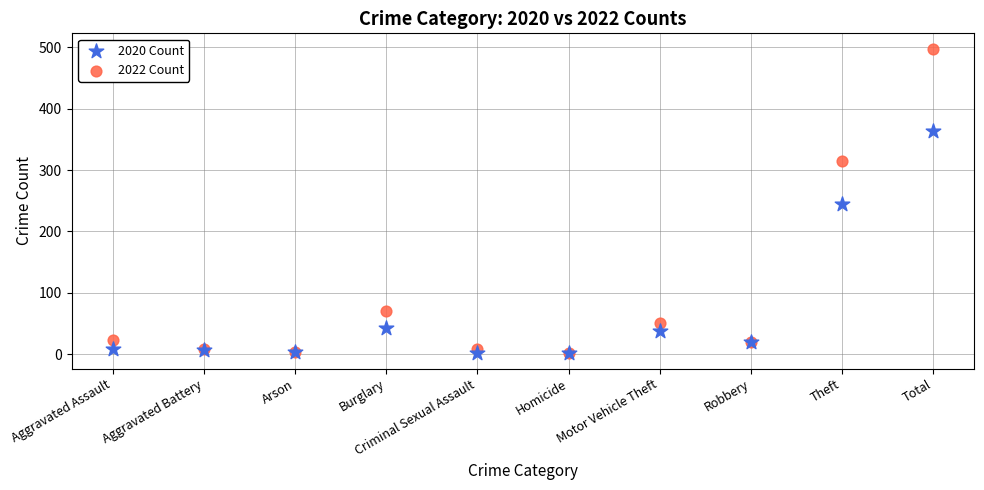

In the 2020 Count series, what Y value is closest to 182?

245